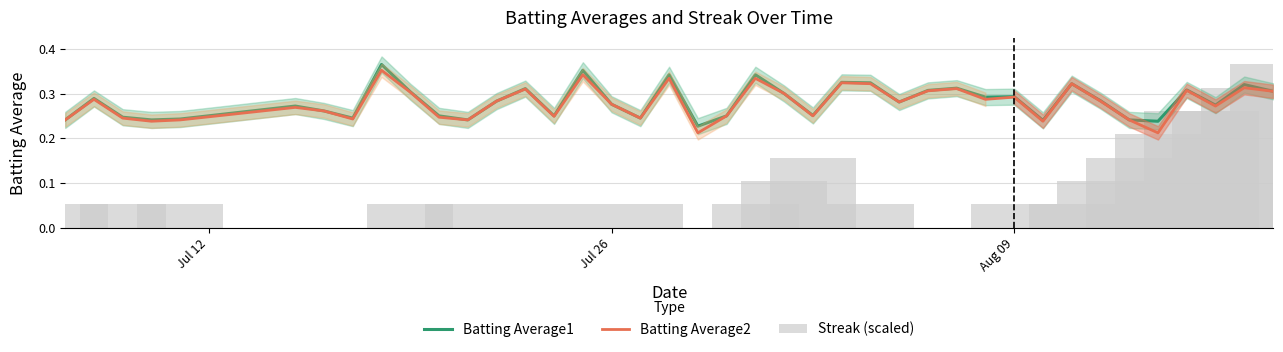

How many bars are there in total?

120